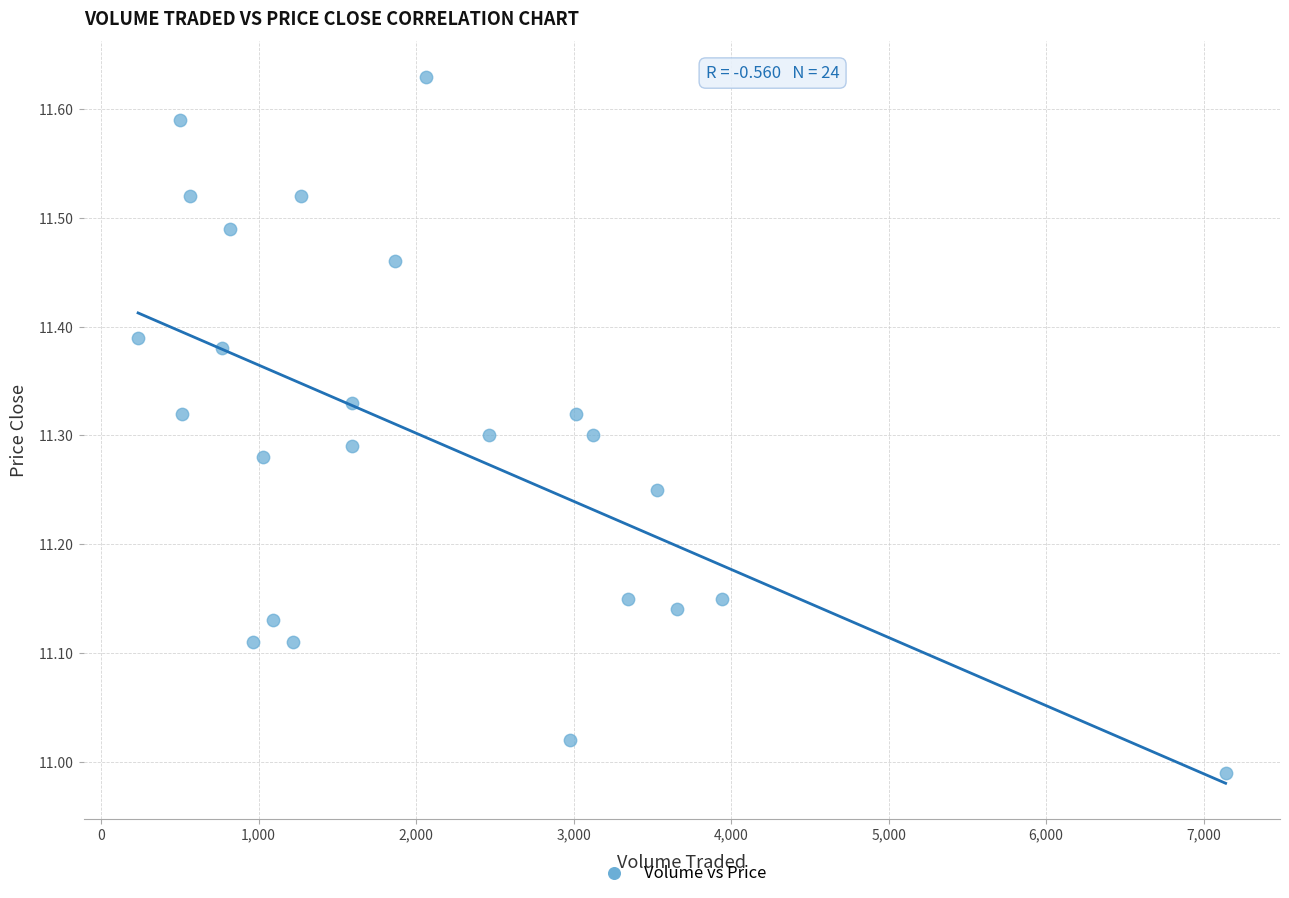

What is the range of X values (max minus min)?

6905.5